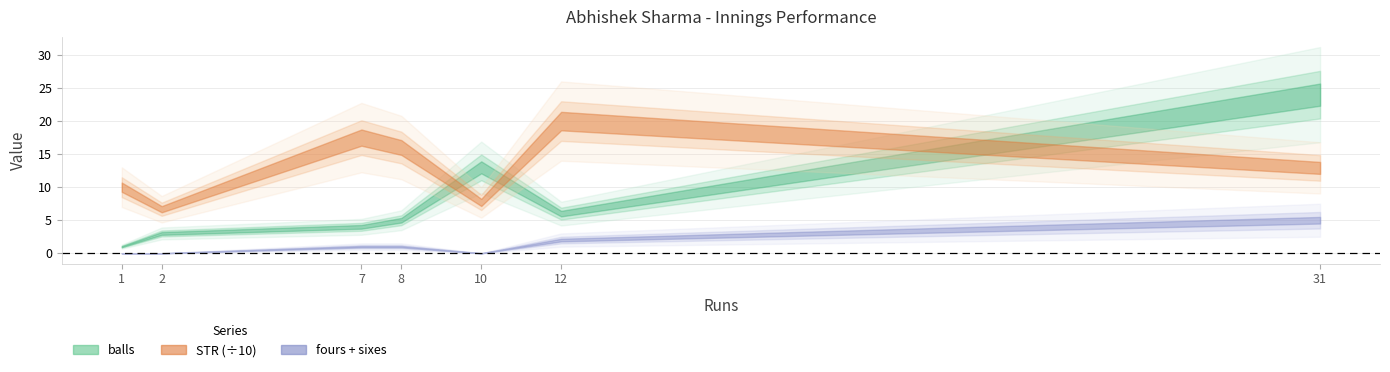

In STR, how many points are lower than both neighbors (excluding endpoints)?

2